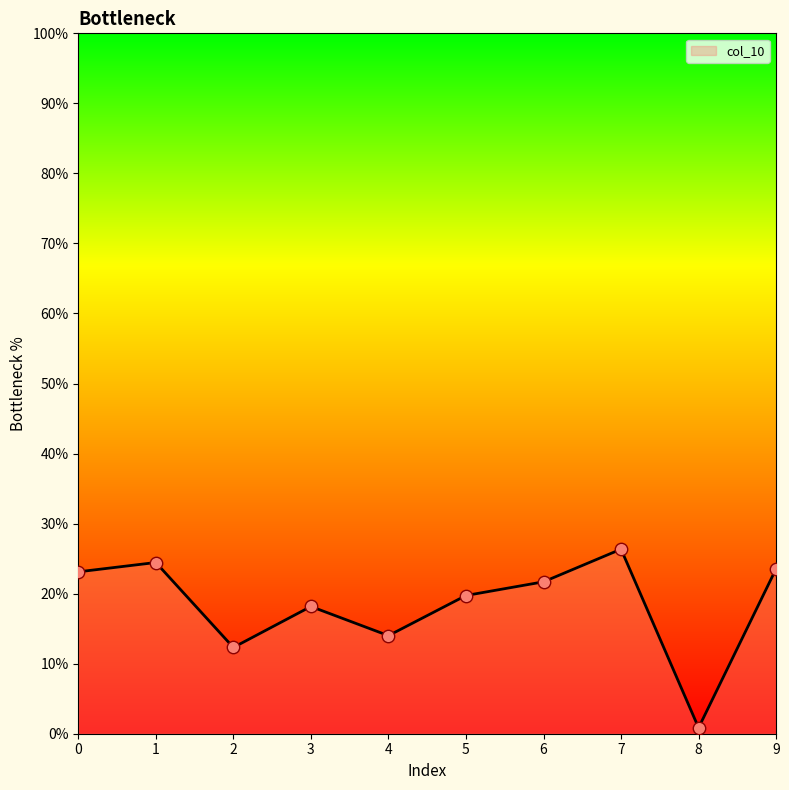

What is the change in value from 4 to 8?

-0.1